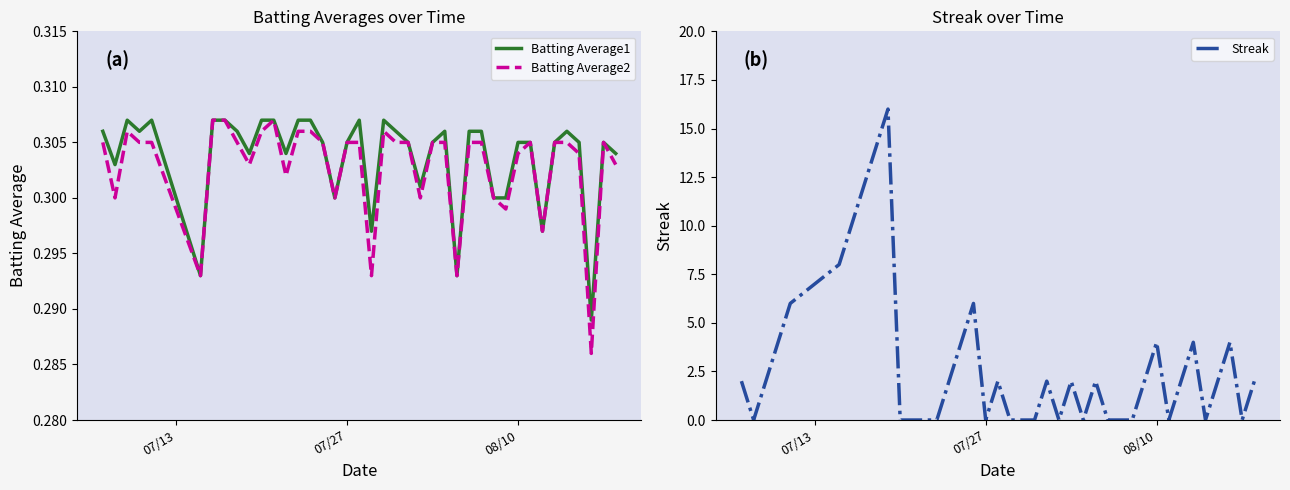

How many lines are shown in the chart?

3